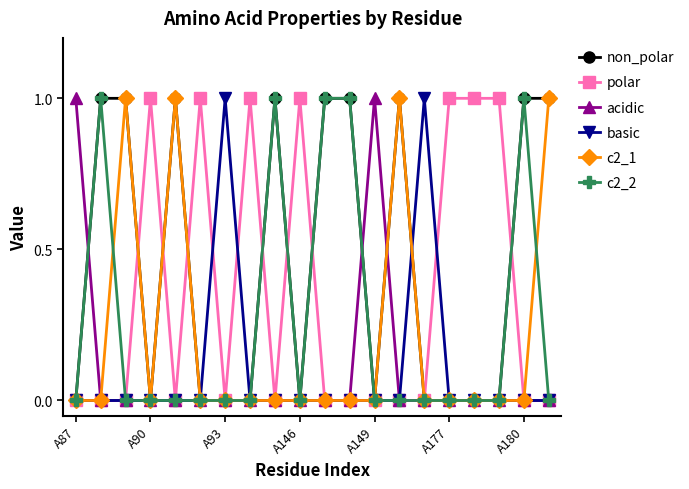

How many lines are shown in the chart?

6